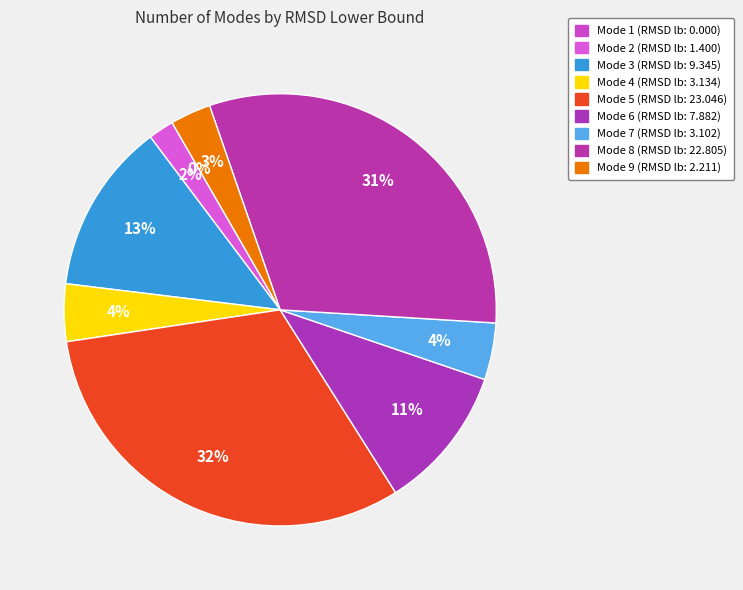

How many slices are in this pie chart?

9